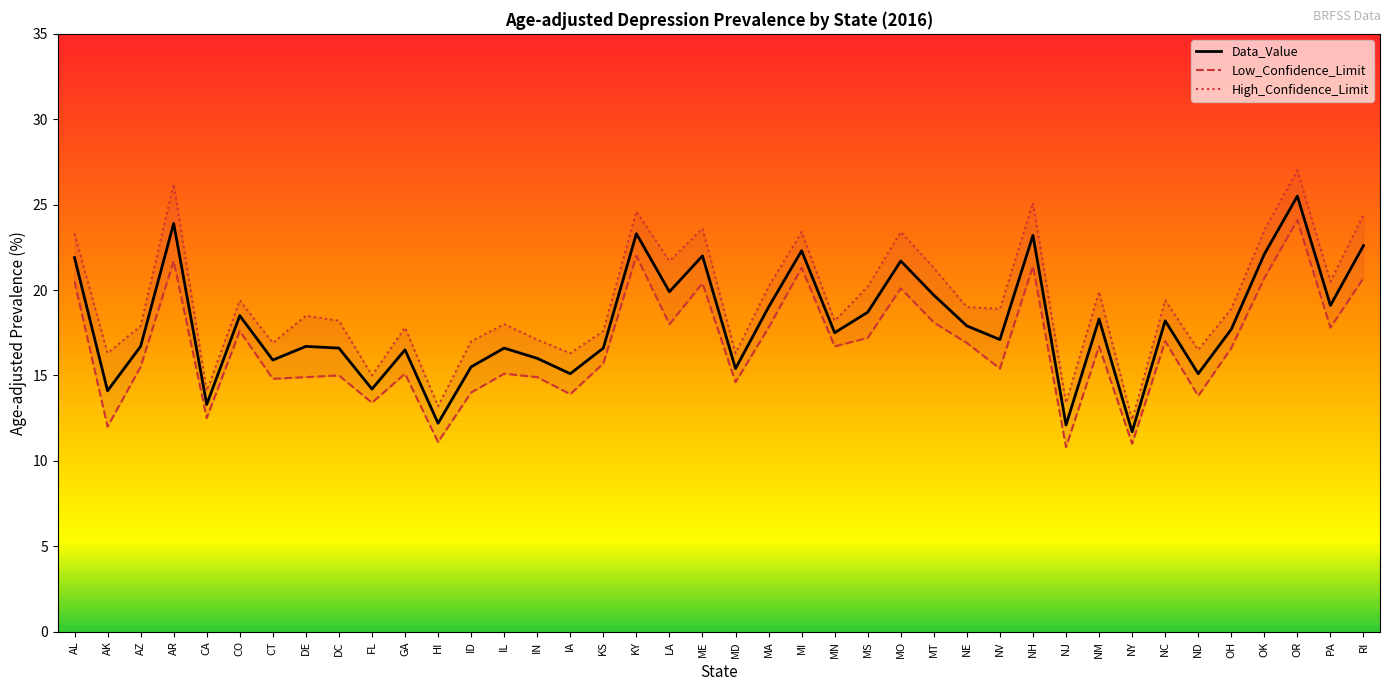

What is the difference between the maximum and minimum values in the High_Confidence_Limit series?

14.6